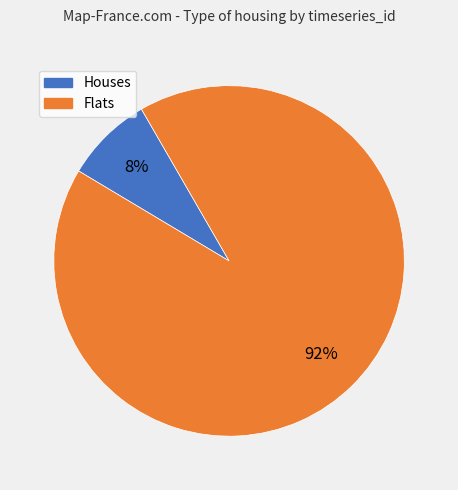

To the nearest percent, what is the average slice percentage?

50%